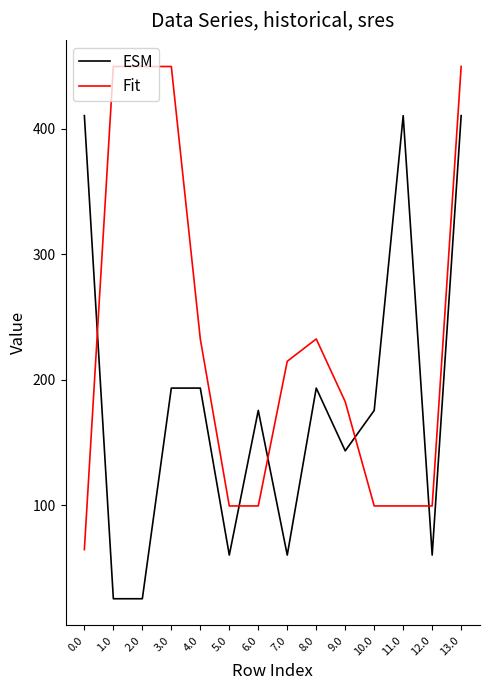

True or false: Fit has a value of 663.7 at 3.0.

False